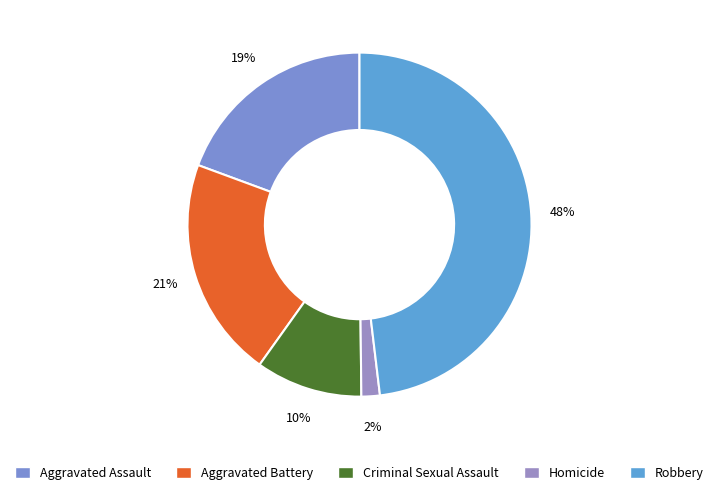

Between Aggravated Assault and Robbery, which is larger?

Robbery